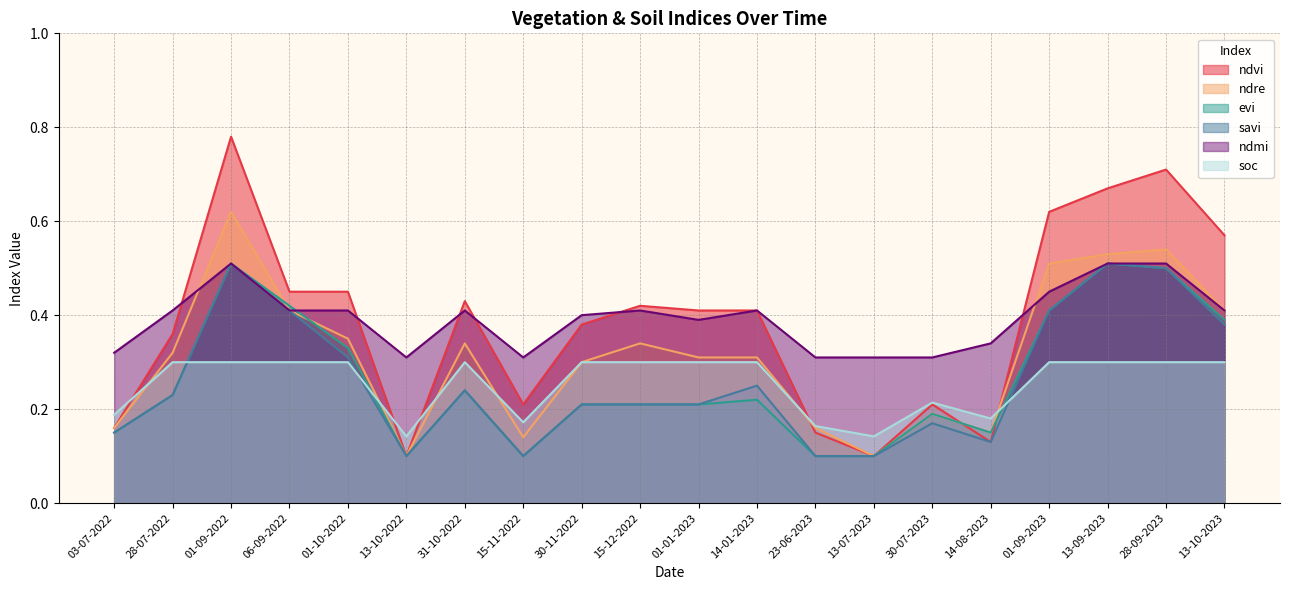

How many intersections are there between ndvi and ndmi?

6